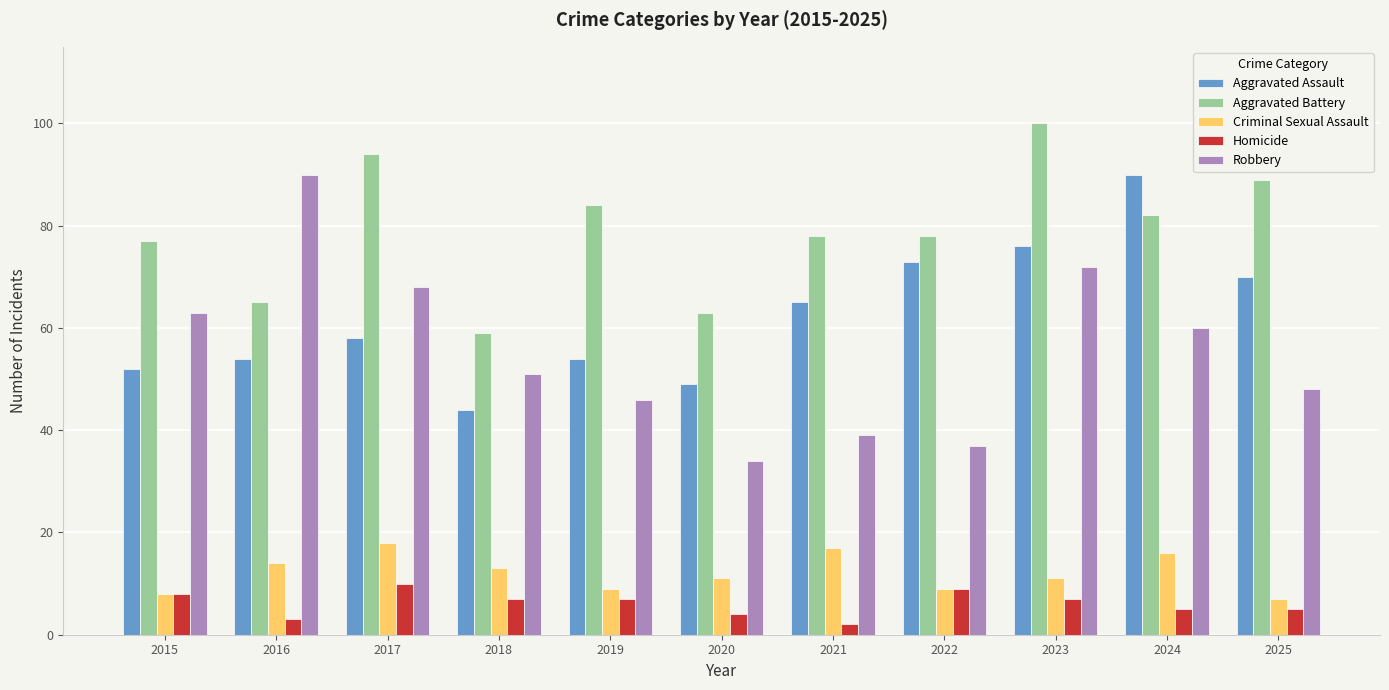

Is it true that Aggravated Battery equals 82 at 2024?

True